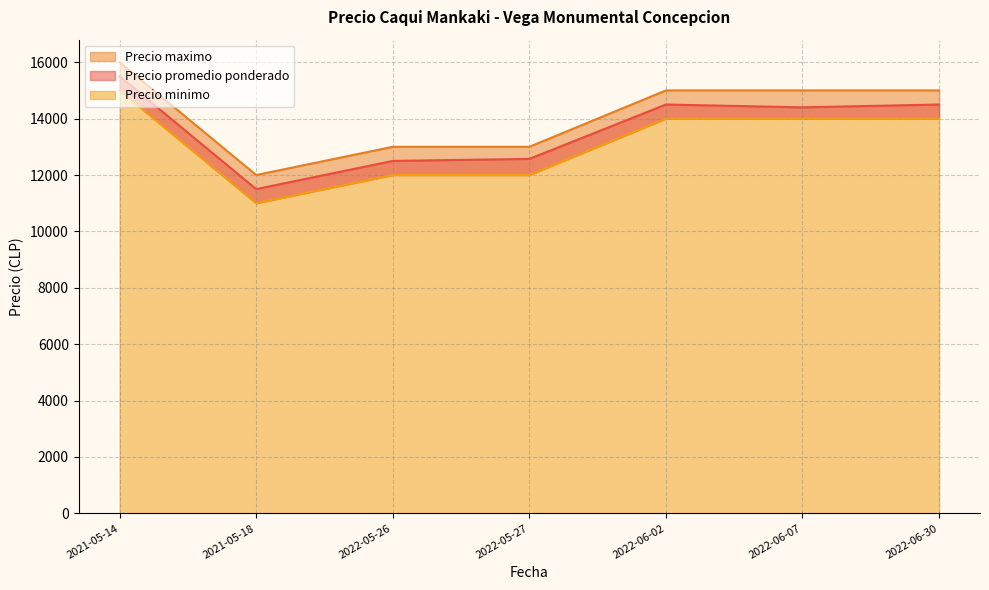

Which series has the largest range (max minus min)?

Precio promedio ponderado